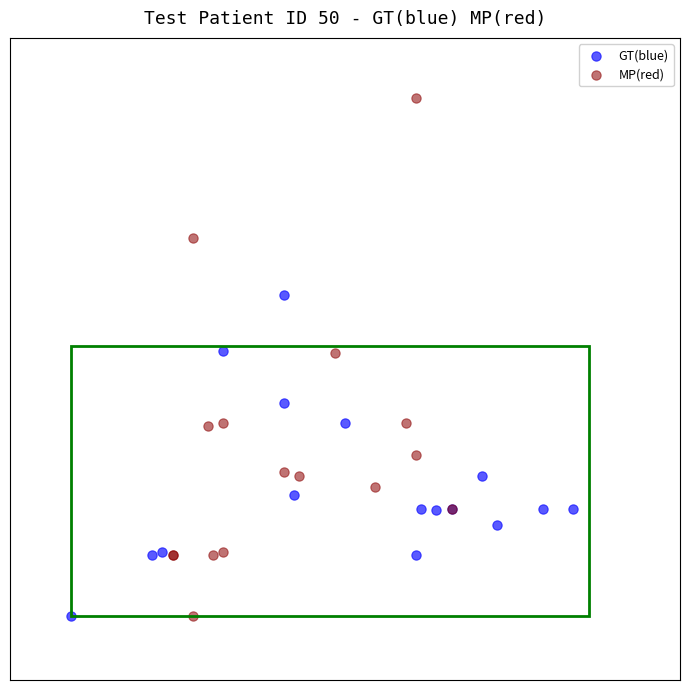

Which series contains the highest Y value?

MP(red)